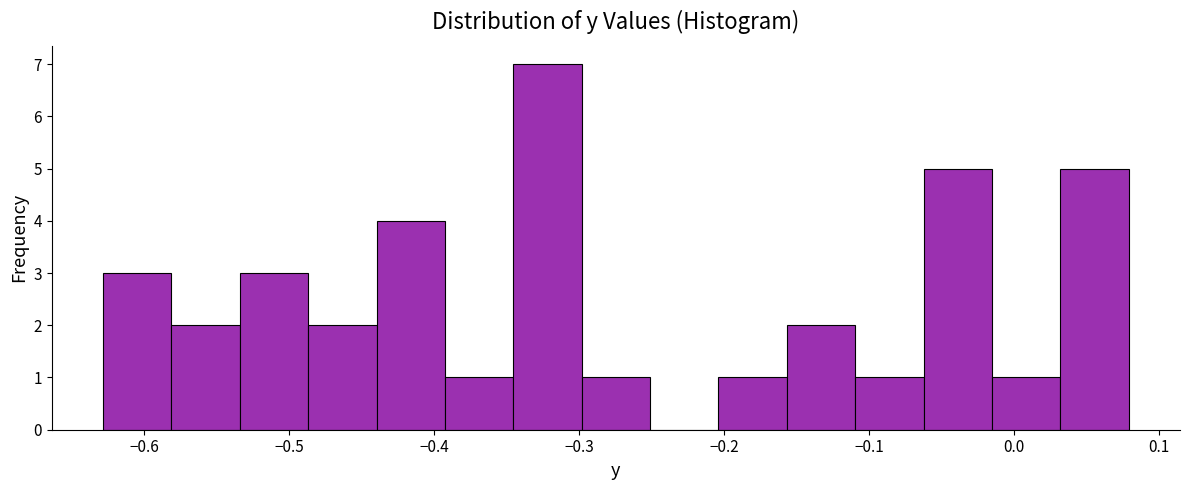

Over which range of the x-axis is the bar tallest?

-0.35 to -0.30